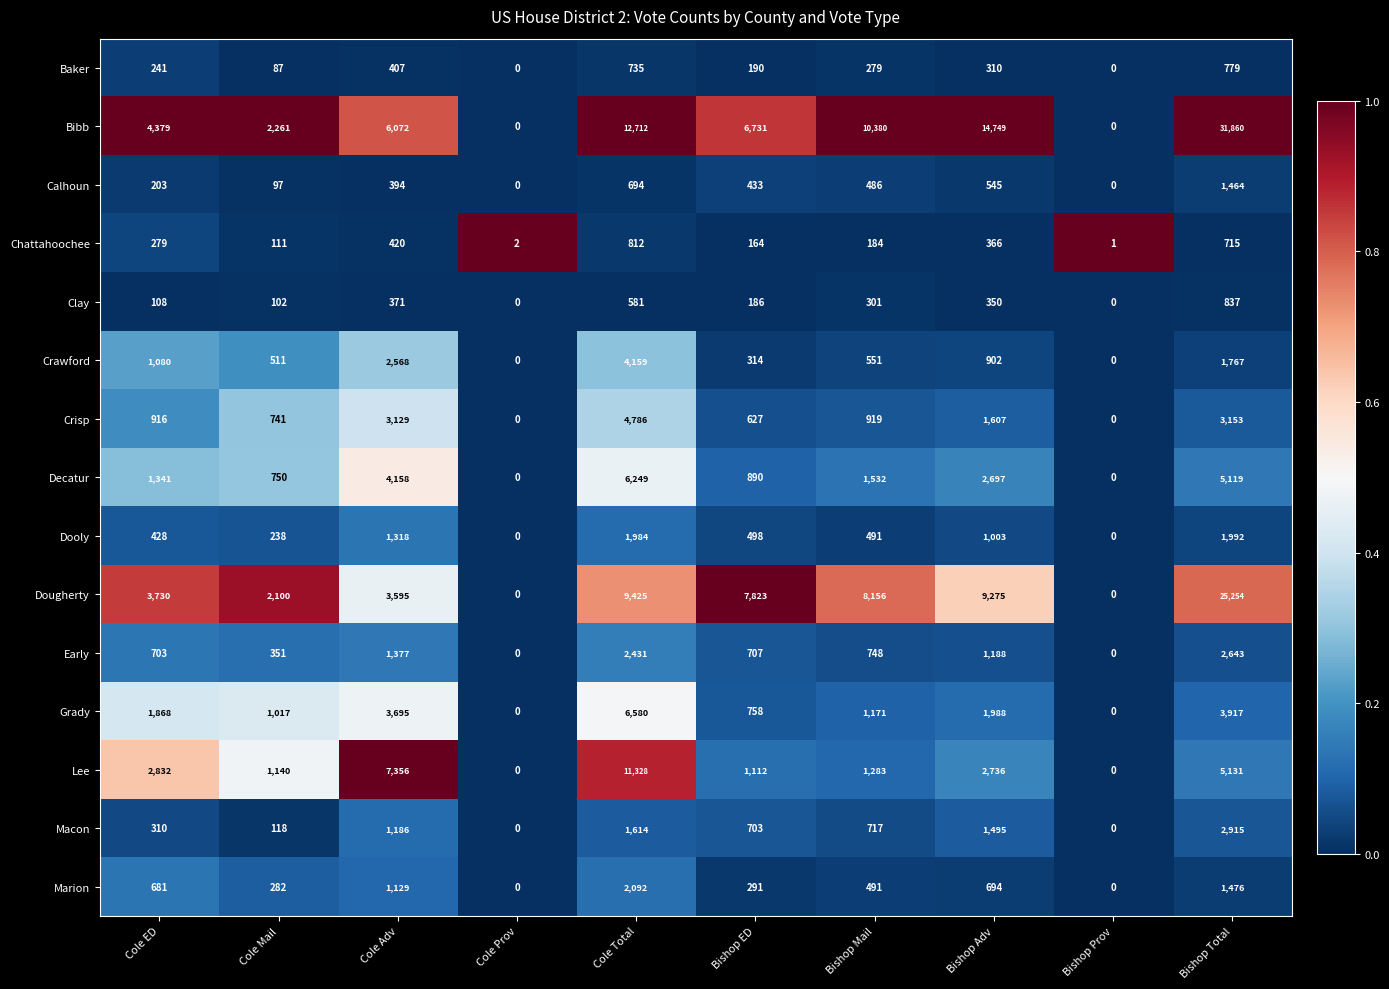

How many series are shown in this chart?

15